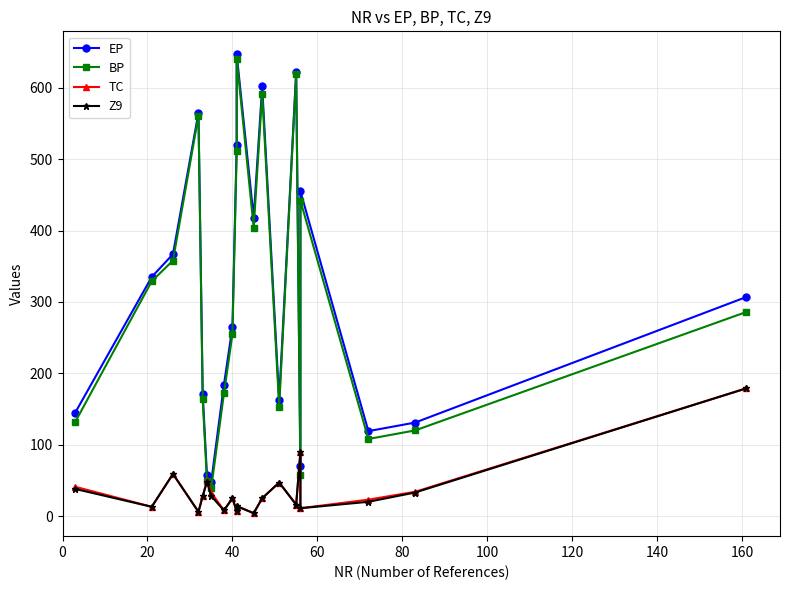

What is the difference between the maximum and second lowest values in the Z9 series?

173